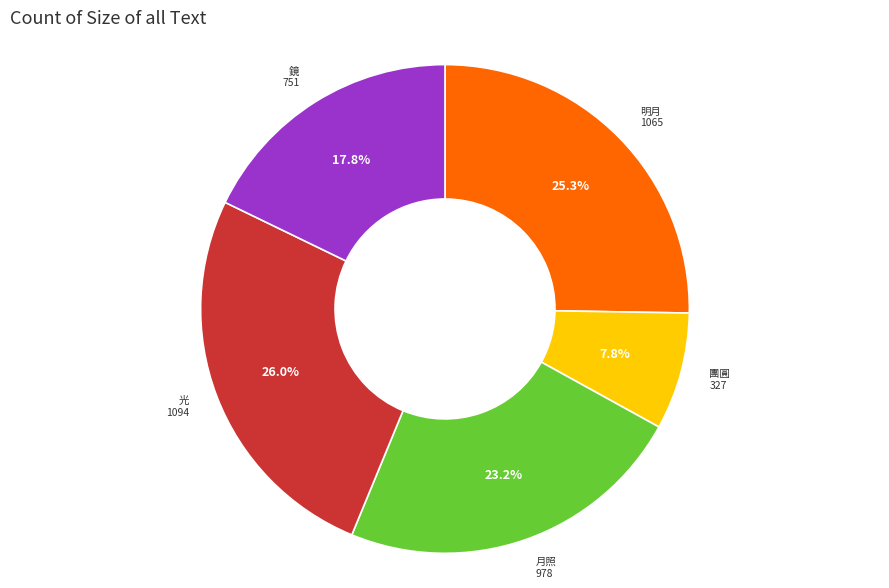

To the nearest percent, what is the difference between the 月照 and 團圓 slice percentages?

15%